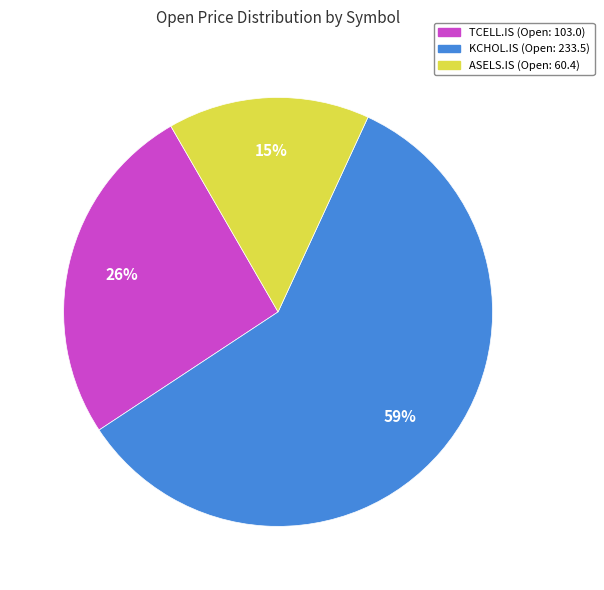

Rank the categories by value from lowest to highest.

ASELS.IS, TCELL.IS, KCHOL.IS